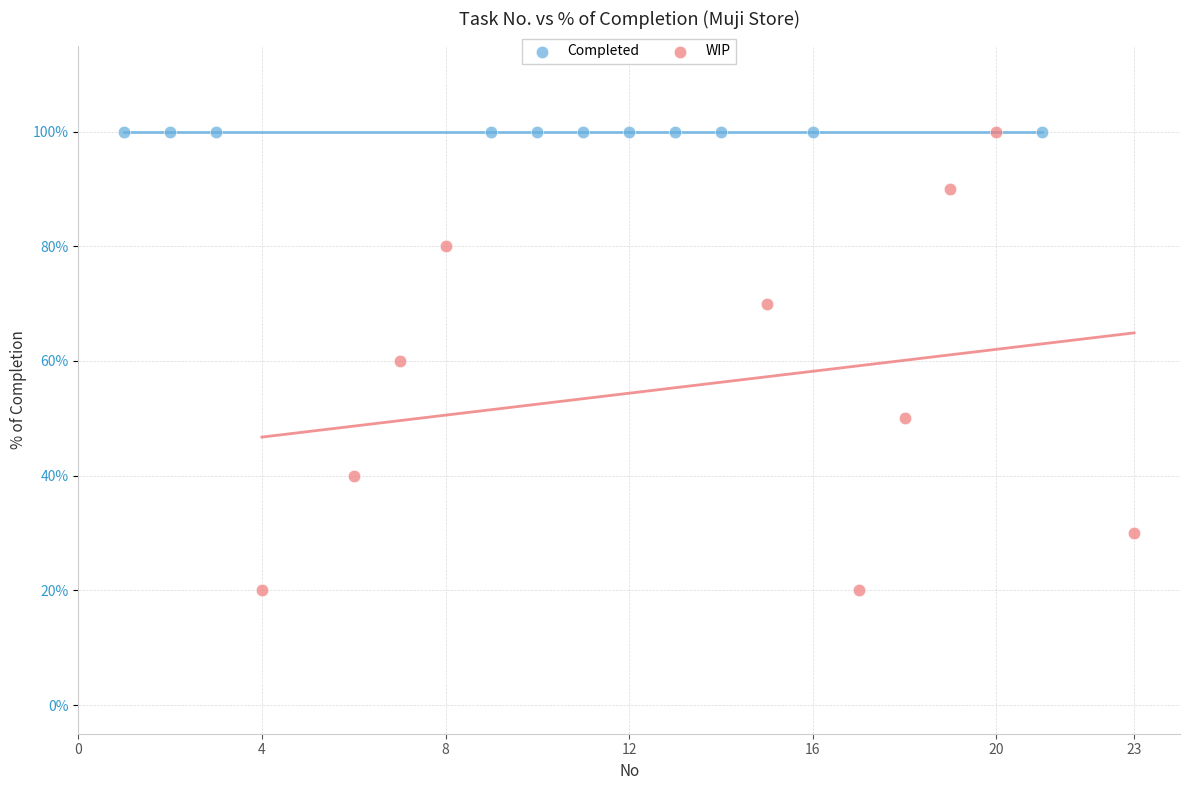

What are all the series names shown in the legend?

Completed, WIP